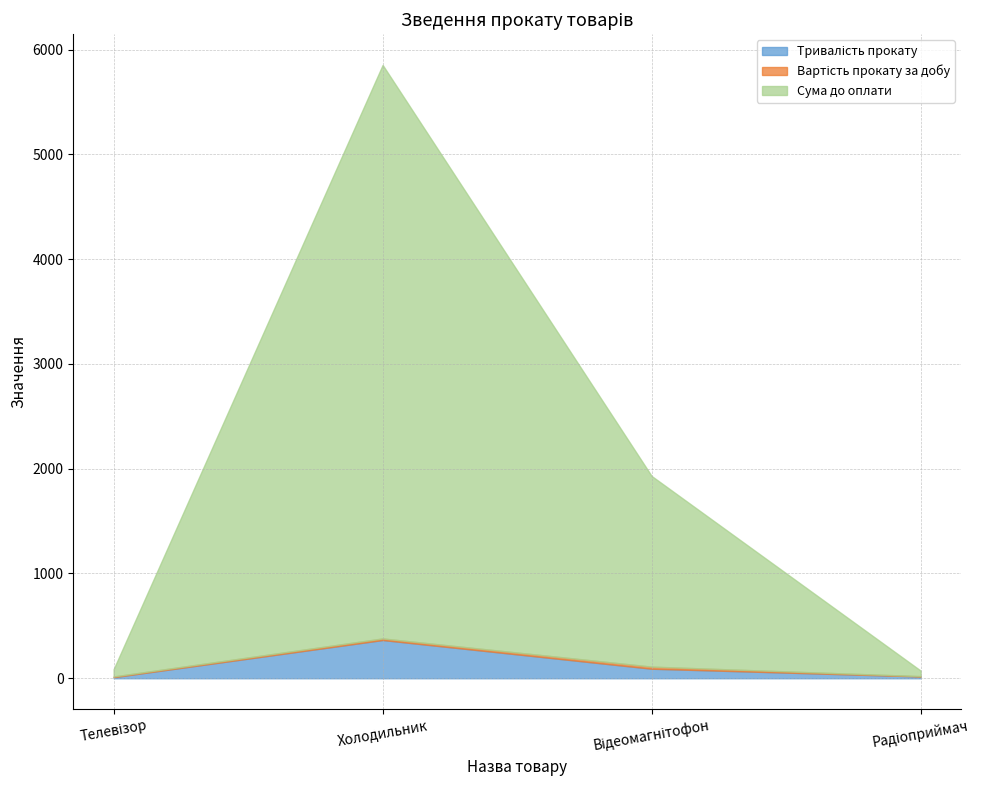

At which label is Тривалість прокату closest to 187?

Відеомагнітофон